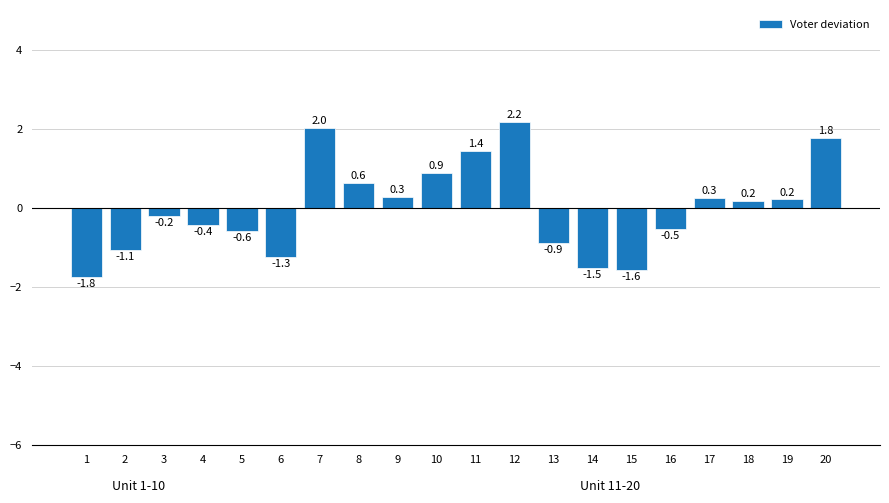

Does the chart contain any negative values?

Yes